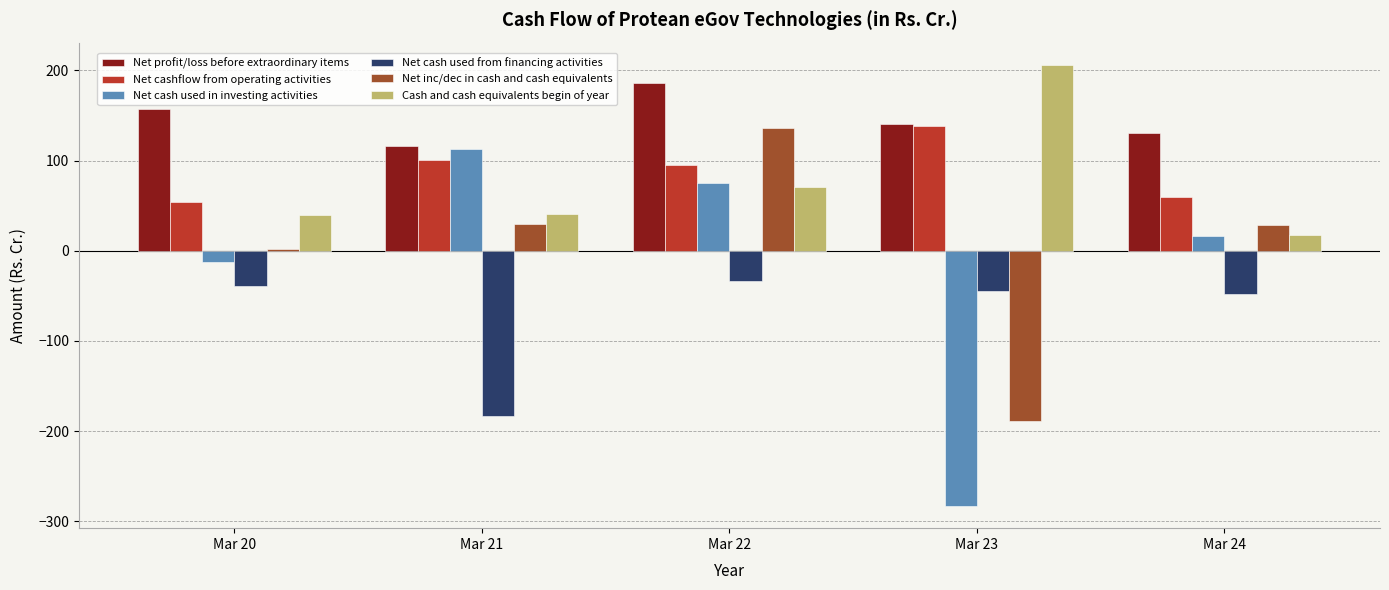

What is the sum of the Net cash used from financing activities values at Mar 21 and Mar 24?

-230.8